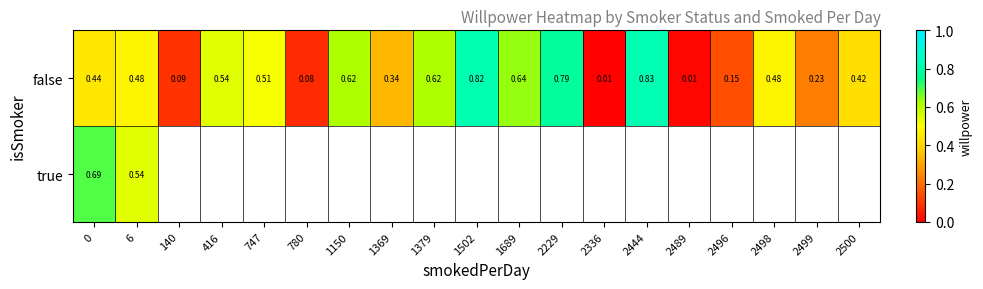

Between 1369 and 2498, which is larger?

2498